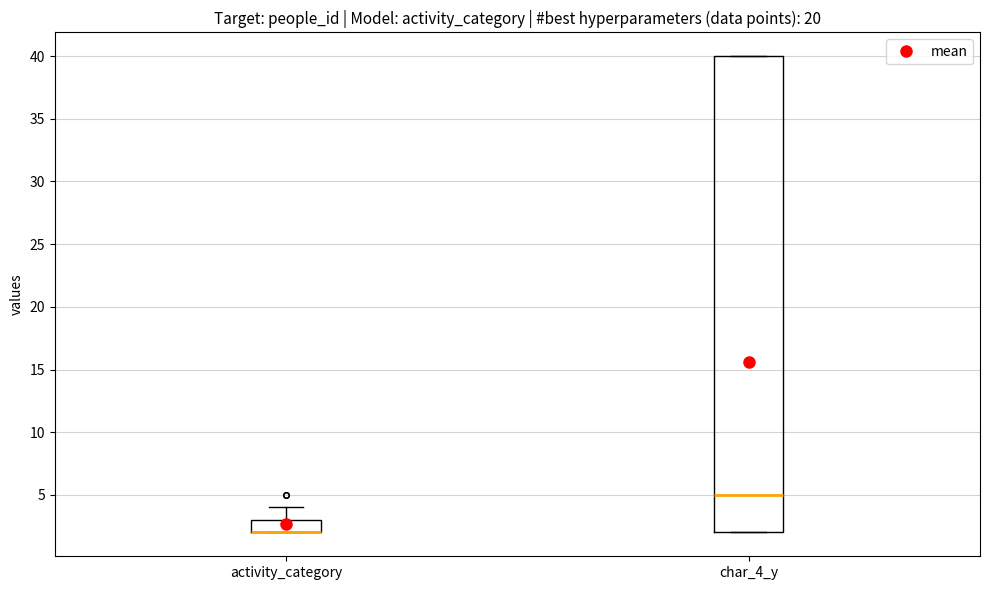

Reading left to right, transcribe this box plot: for each box, give where its median line is, the range the box spans, and where its two whiskers end, as read against the y-axis. The values are not printed on the chart, so give them approximately, as read against the axis.

activity_category: median 2 (drawn on the box's lower edge), box 2 to 3, whiskers 2 to 4
char_4_y: median 5, box 2 to 40, whiskers 2 to 40